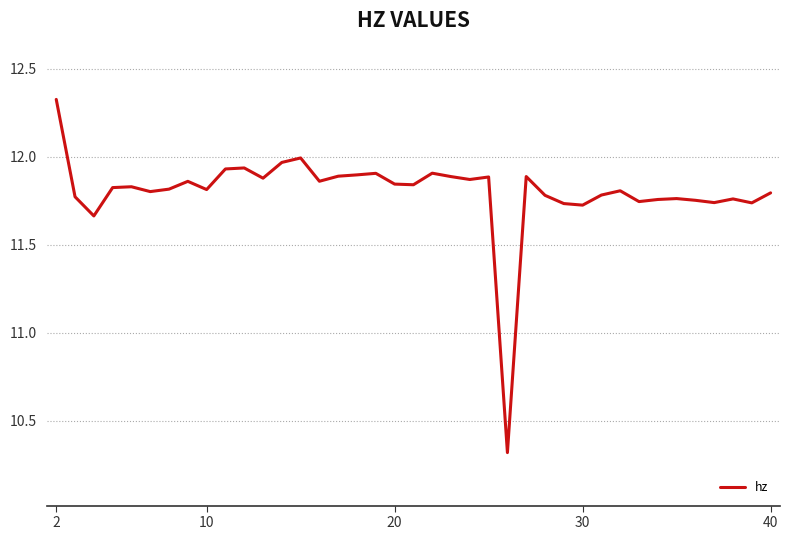

What is the greatest value displayed?

12.3